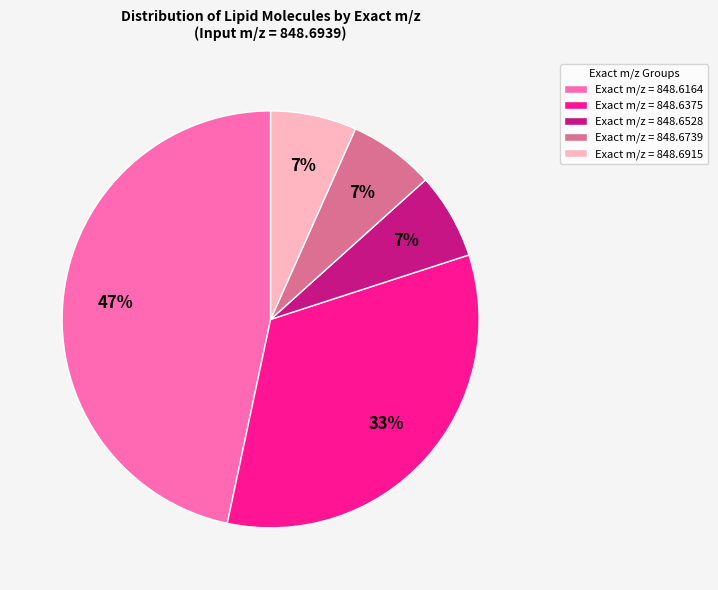

What percentage is the Exact m/z = 848.6915 slice, to the nearest percent?

7%